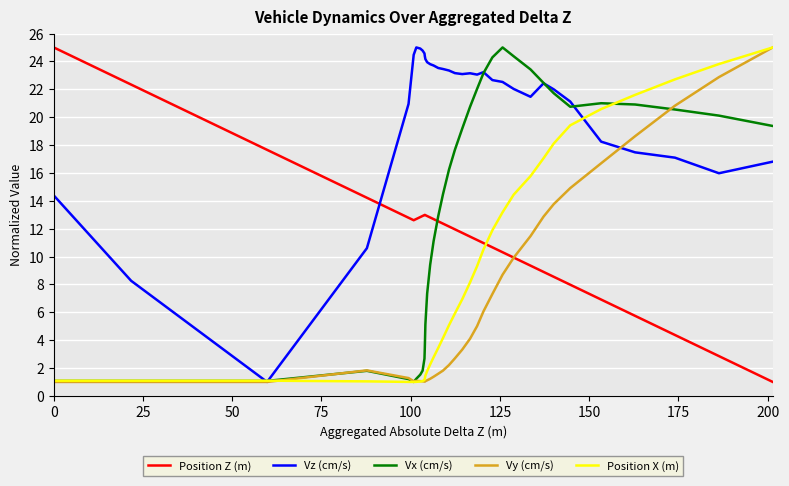

What is the difference between the second highest and second lowest values in the Position X (m) series?

22.8